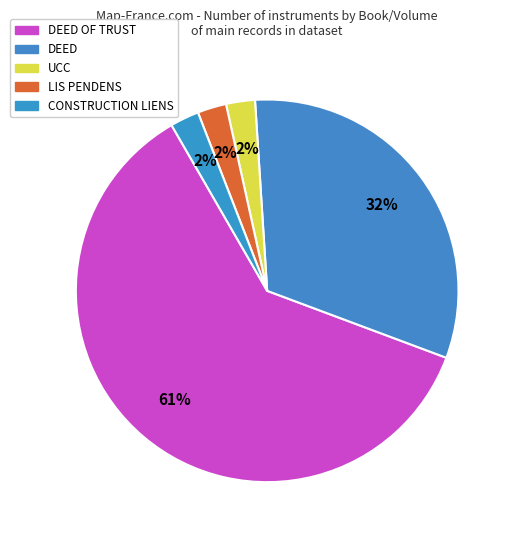

Count the number of slices in the pie.

5